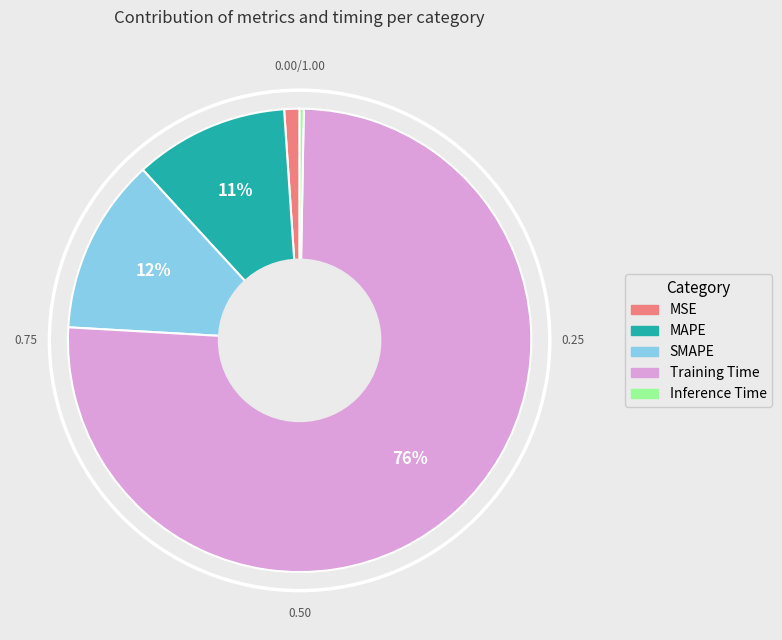

The Training Time slice represents 76% of the pie. True or false?

True